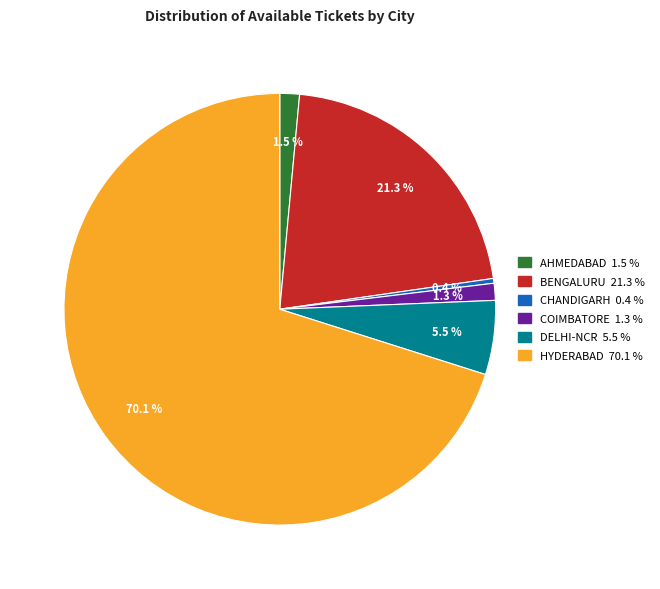

To the nearest percent, what is the difference between the largest and smallest slice percentages?

70%